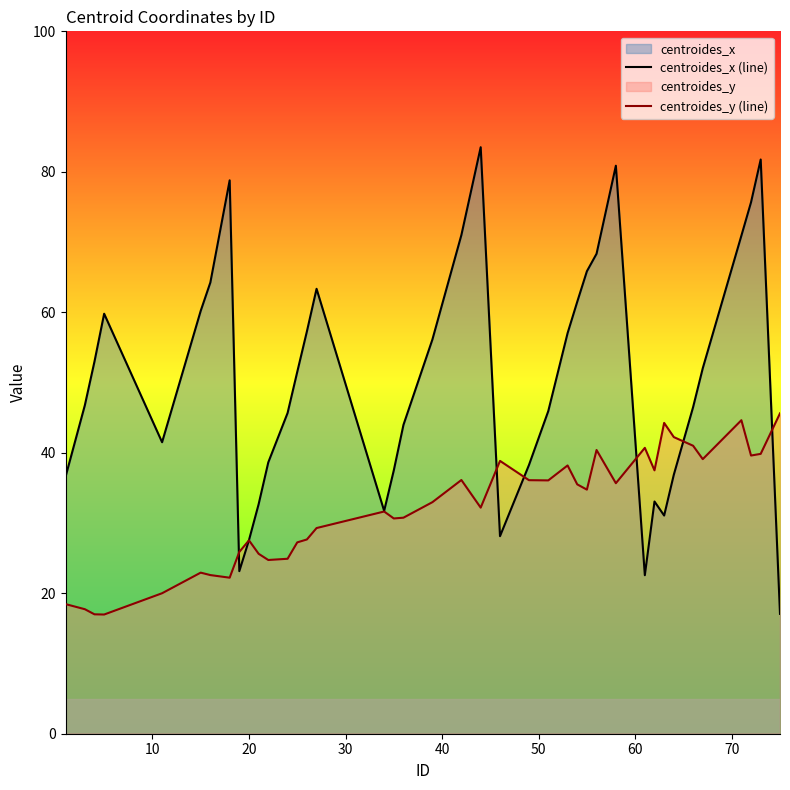

What is the minimum value shown in the chart?

17.0